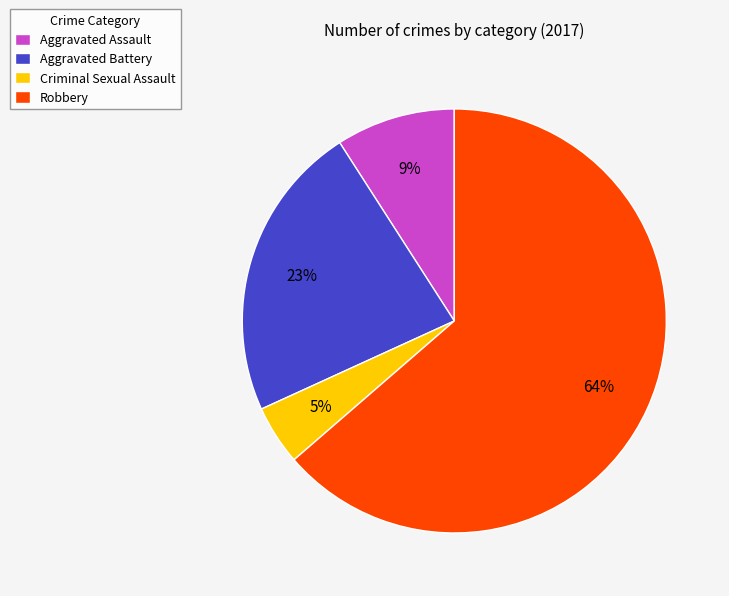

Does any single category account for the majority?

Yes